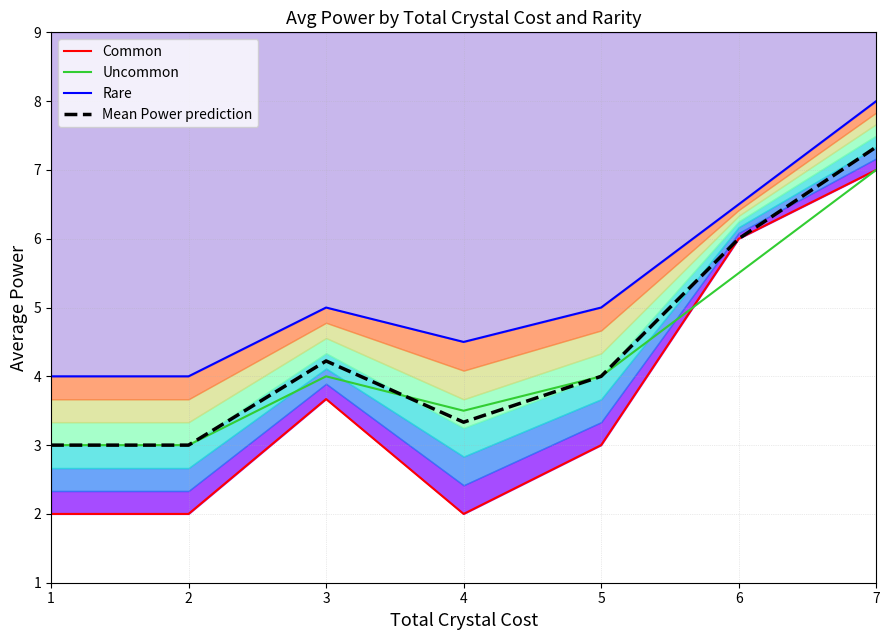

List the series in order of their peak value, highest first.

Rare, Mean Power prediction, Common, Uncommon